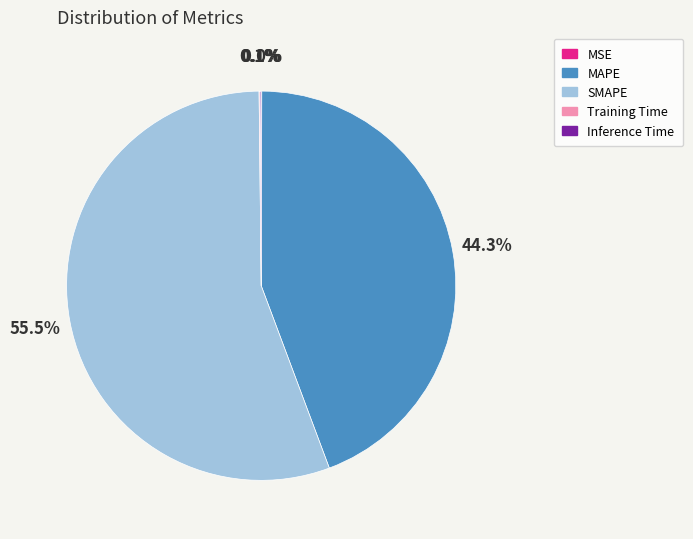

What percentage is NOT represented by SMAPE?

44.5%